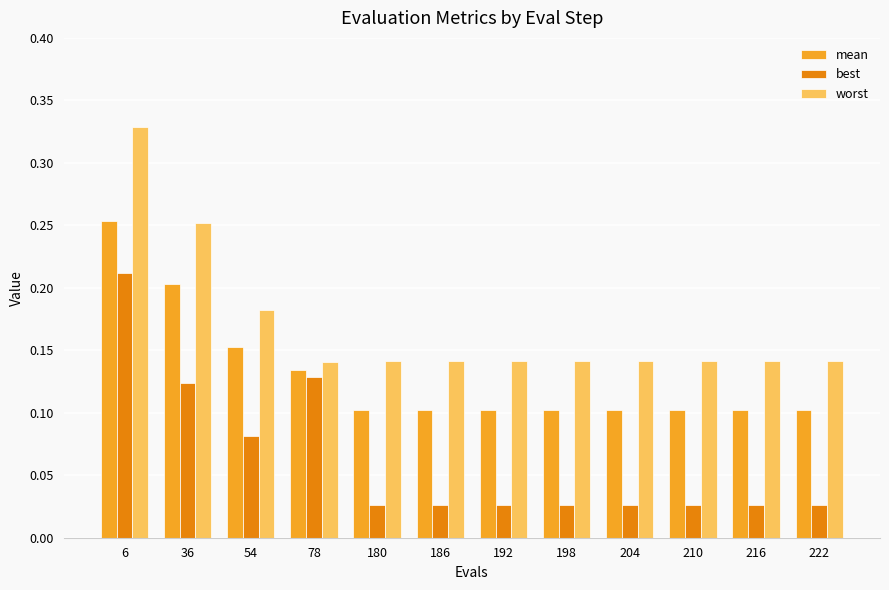

True or false: mean has a value of 0.2 at 210.

False